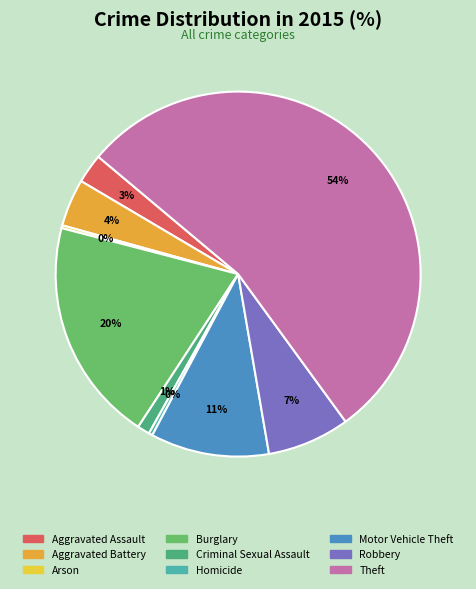

How many segments does this pie chart have?

9